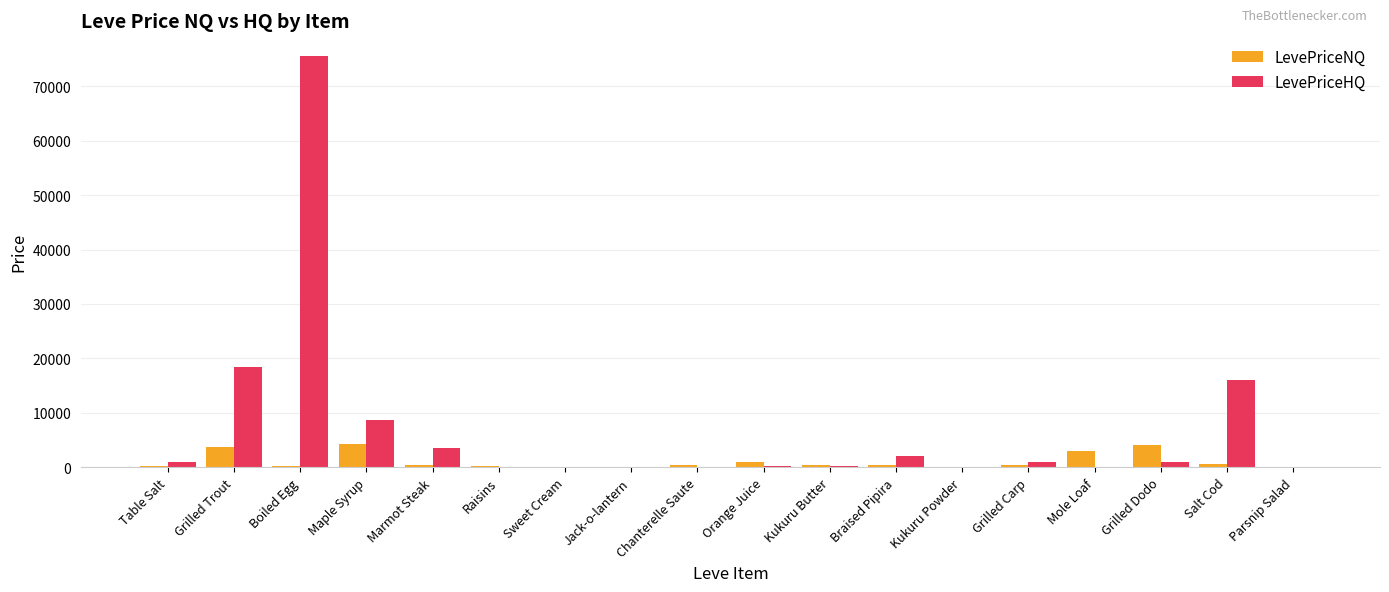

What is the average value of the LevePriceNQ series?

1085.8